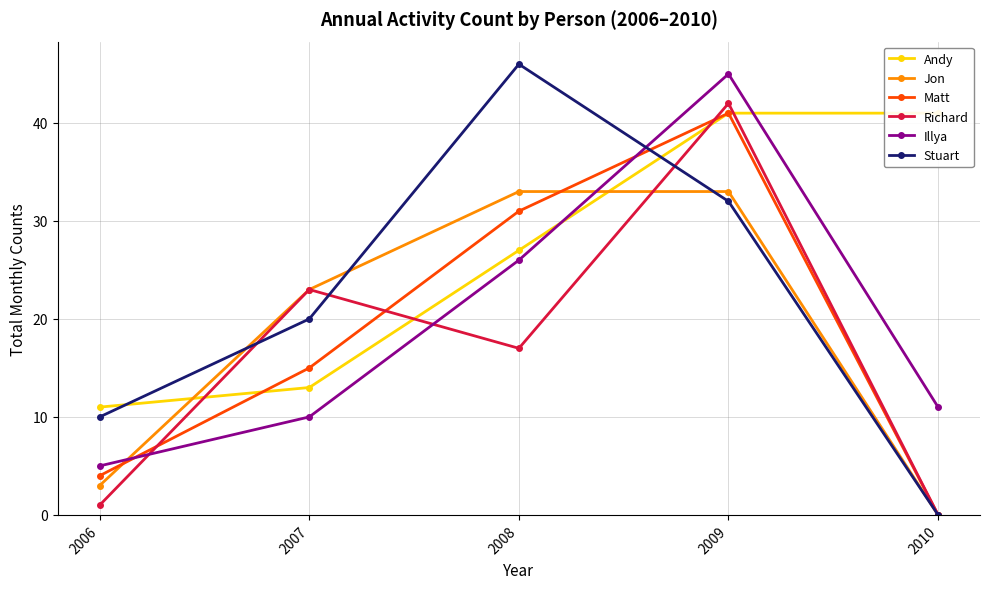

At which category is the sum across all series the highest?

2009